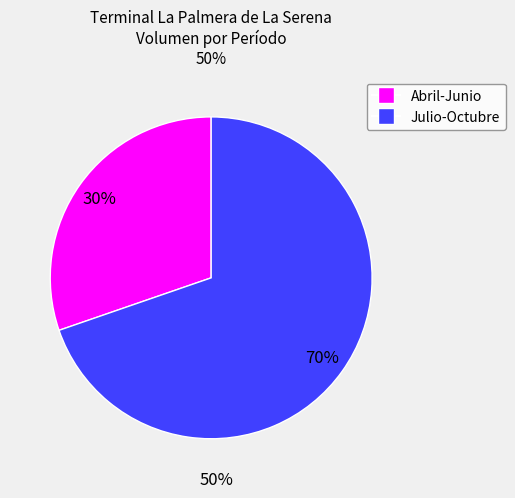

How many segments does this pie chart have?

2